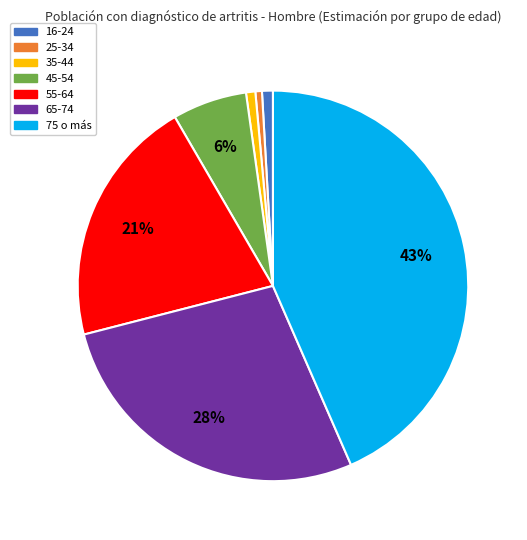

Is it true that 35-44 is 11% of the pie?

False